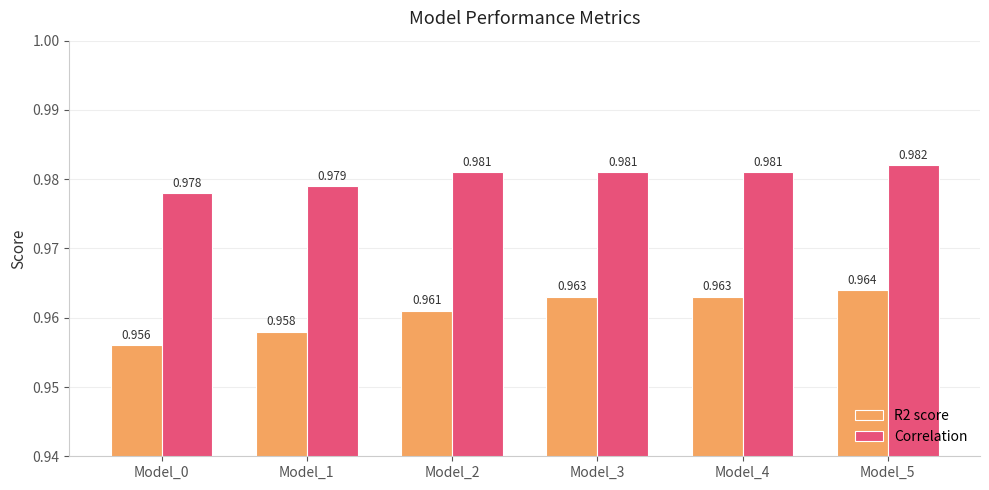

Is the value of R2 score at Model_4 greater than the value of Correlation at Model_4?

No